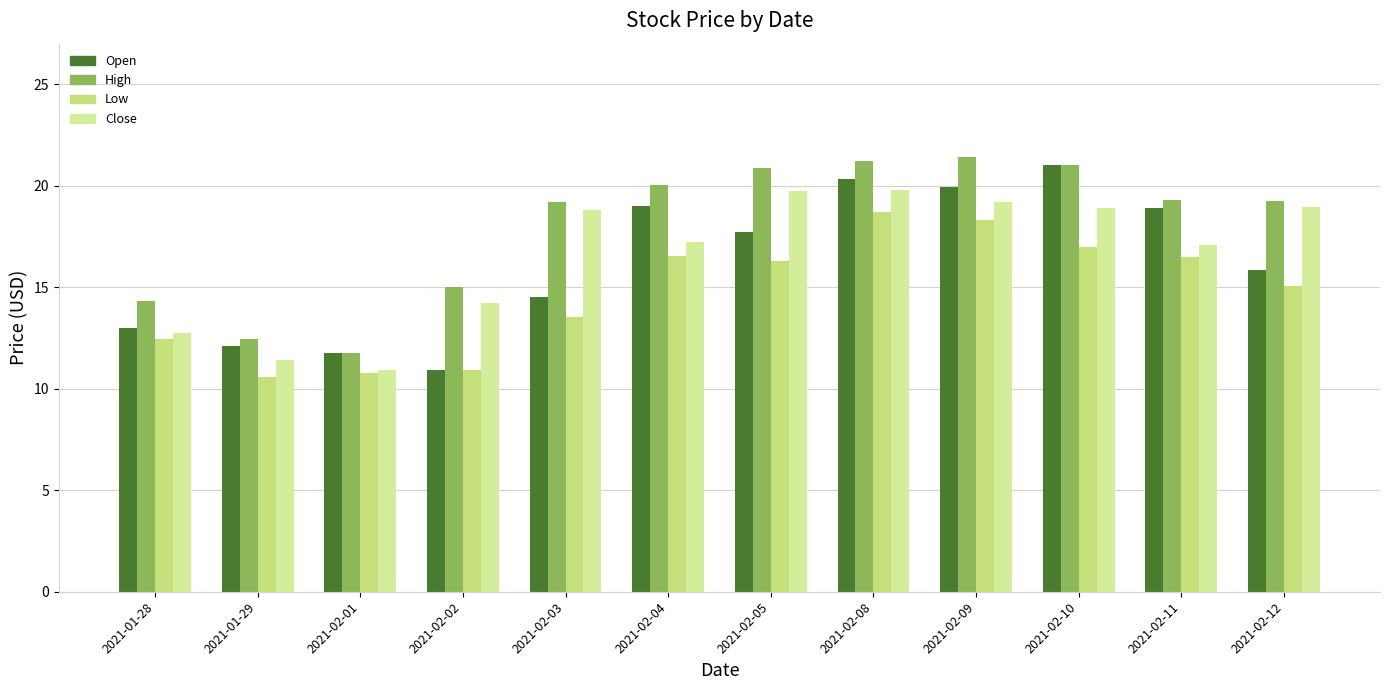

Are the bars horizontal?

No